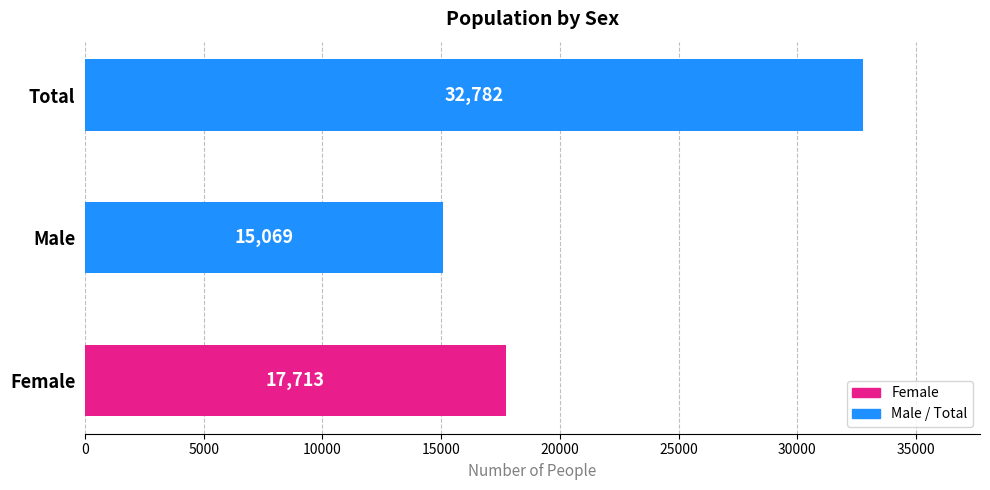

What is the average value?

21855